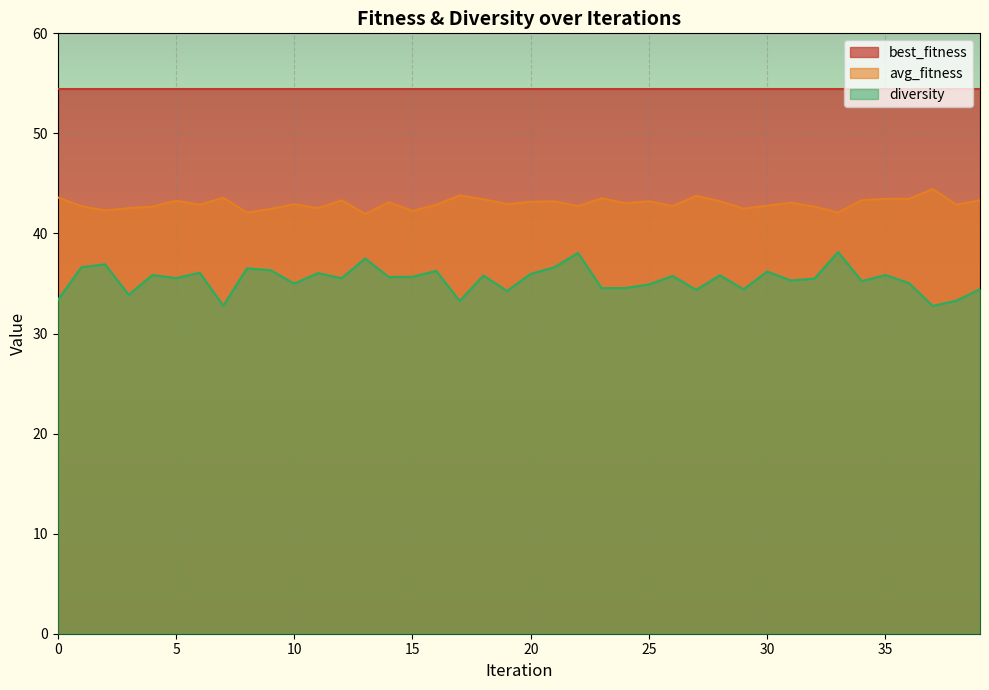

What is the maximum value shown in the chart?

54.5